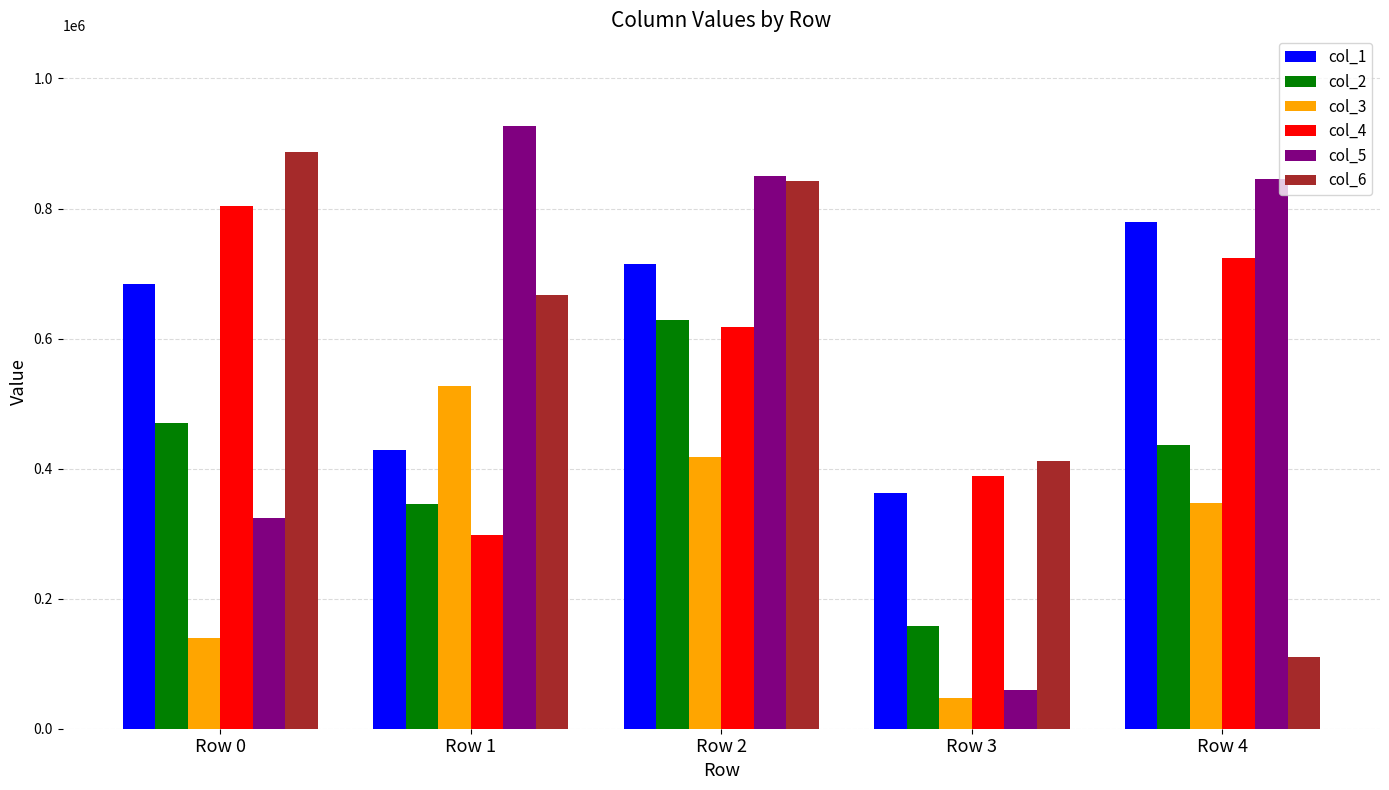

Reading right to left, extract all data points from this chart.

col_1: Row 4=779108	Row 3=362127	Row 2=715005	Row 1=428842	Row 0=684663
col_2: Row 4=435766	Row 3=157433	Row 2=627796	Row 1=346334	Row 0=470040
col_3: Row 4=347175	Row 3=46533	Row 2=418530	Row 1=527153	Row 0=139638
col_4: Row 4=723321	Row 3=388194	Row 2=618384	Row 1=297281	Row 0=803733
col_5: Row 4=844986	Row 3=59844	Row 2=850507	Row 1=927243	Row 0=324500
col_6: Row 4=110465	Row 3=412200	Row 2=842312	Row 1=666995	Row 0=887596